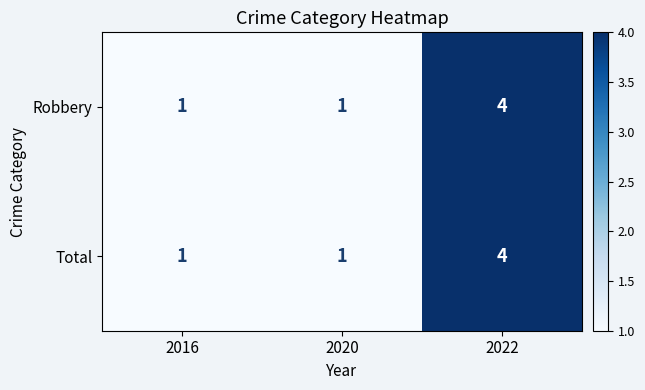

The Robbery series shows 1 at 2022. True or false?

False